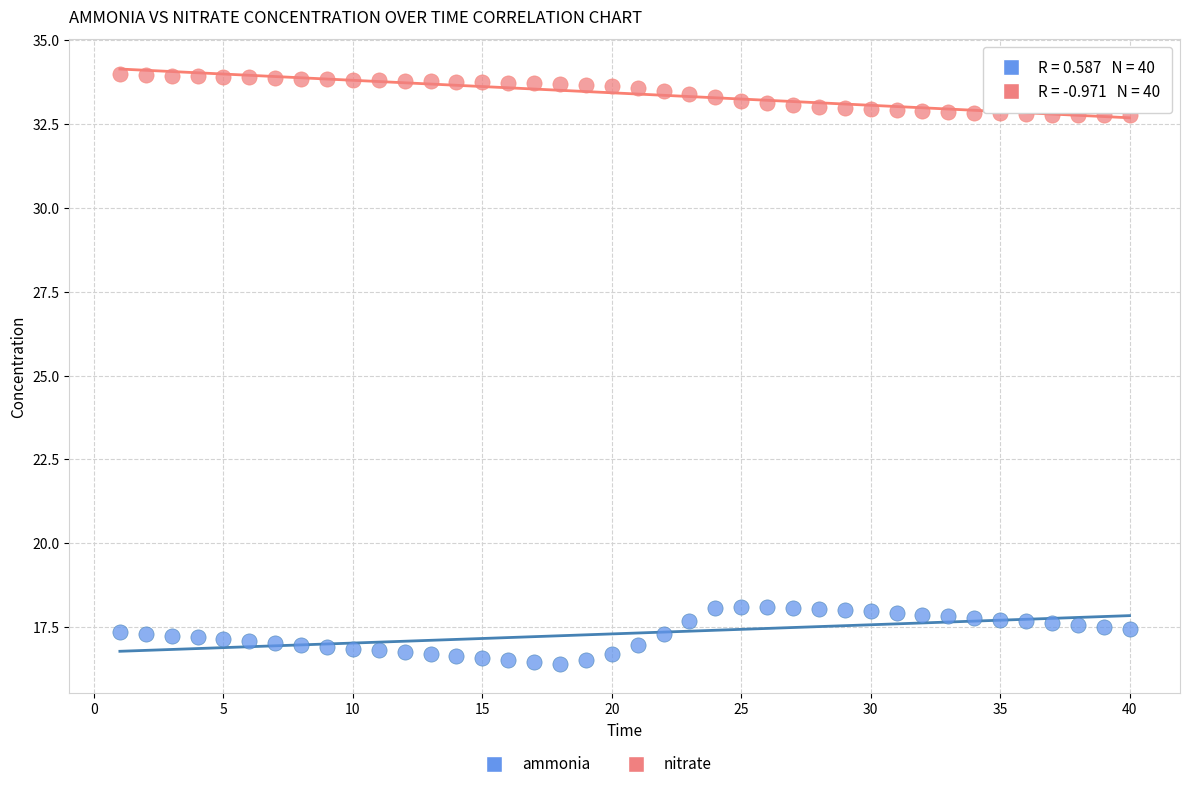

What is the X range (max minus min) for the scatter plot?

39.0